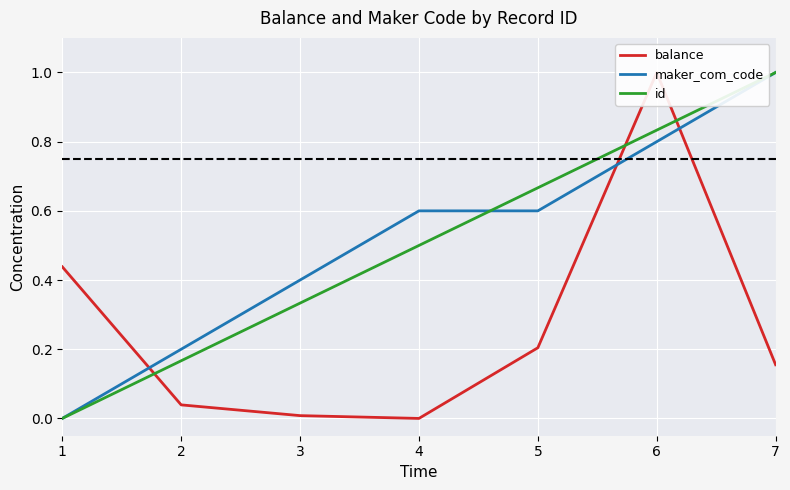

Reading left to right, what are all the values shown in this chart?

balance: 1=0.4	2=0.0	3=0.0	4=0.0	5=0.2	6=1.0	7=0.2
maker_com_code: 1=0.0	2=0.2	3=0.4	4=0.6	5=0.6	6=0.8	7=1.0
id: 1=0.0	2=0.2	3=0.3	4=0.5	5=0.7	6=0.8	7=1.0